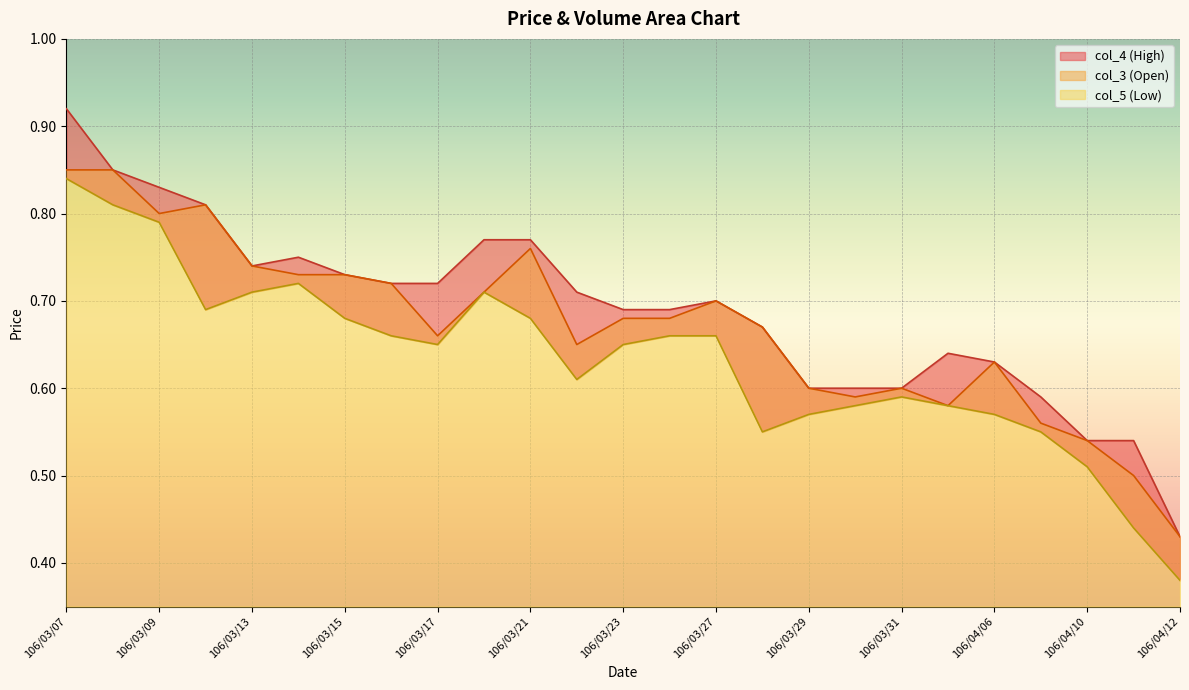

How many interior local peaks does the col_4 series have?

3